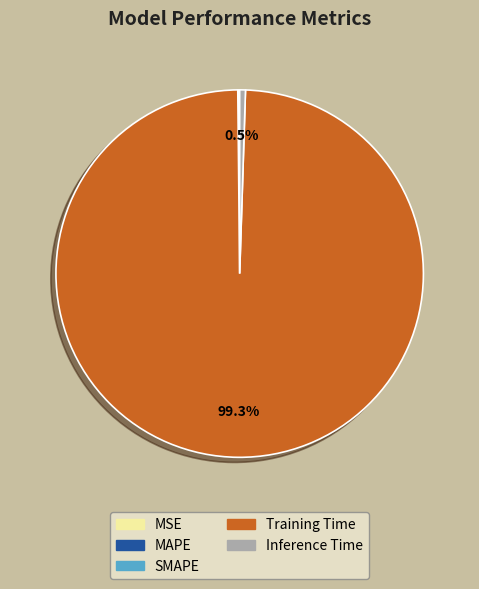

Is the sum of Inference Time and Training Time greater than half?

Yes